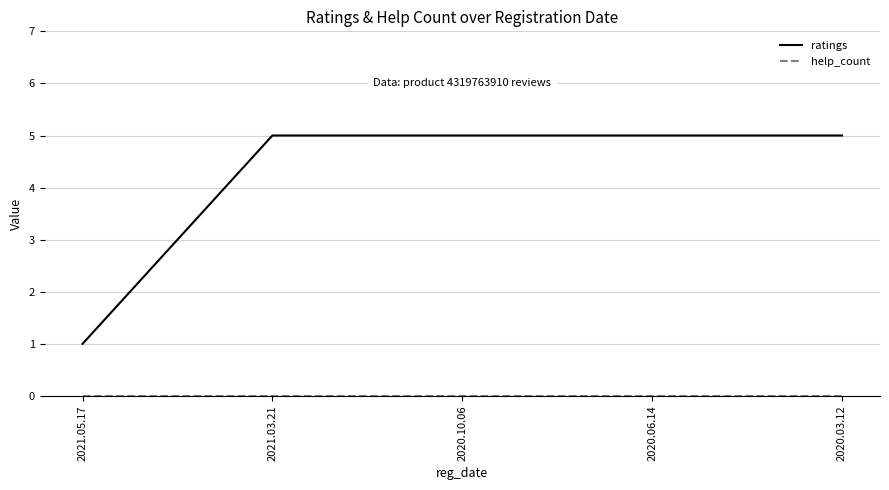

What is the sum of the ratings values at 2021.03.21 and 2020.03.12?

10